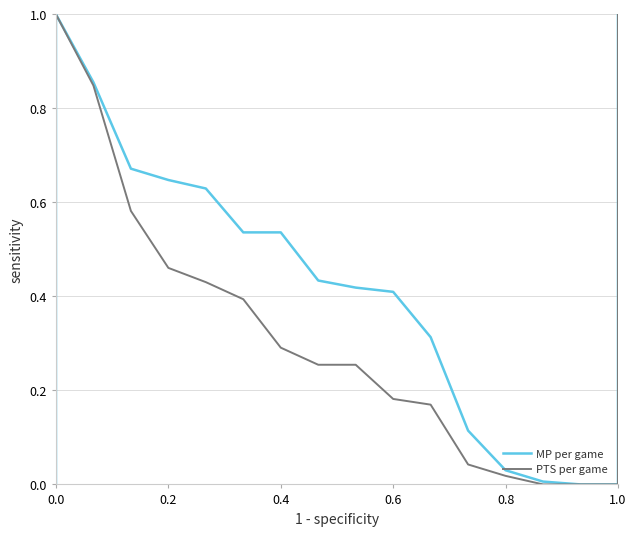

What position from the left is 17?

18